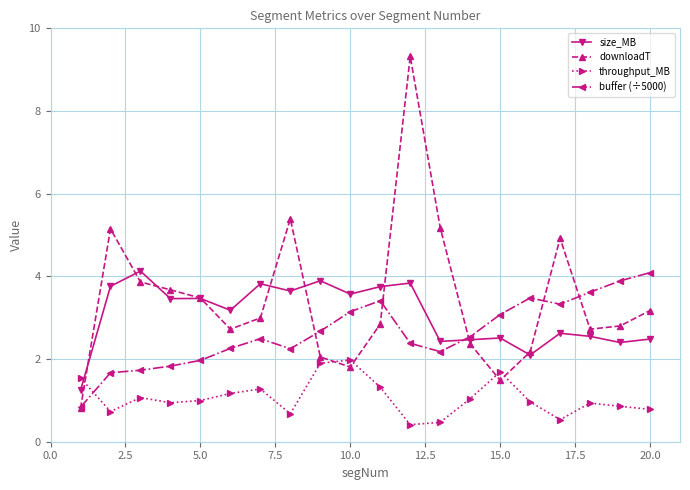

What is the value of the downloadT point at the 16th from the left?

2.2